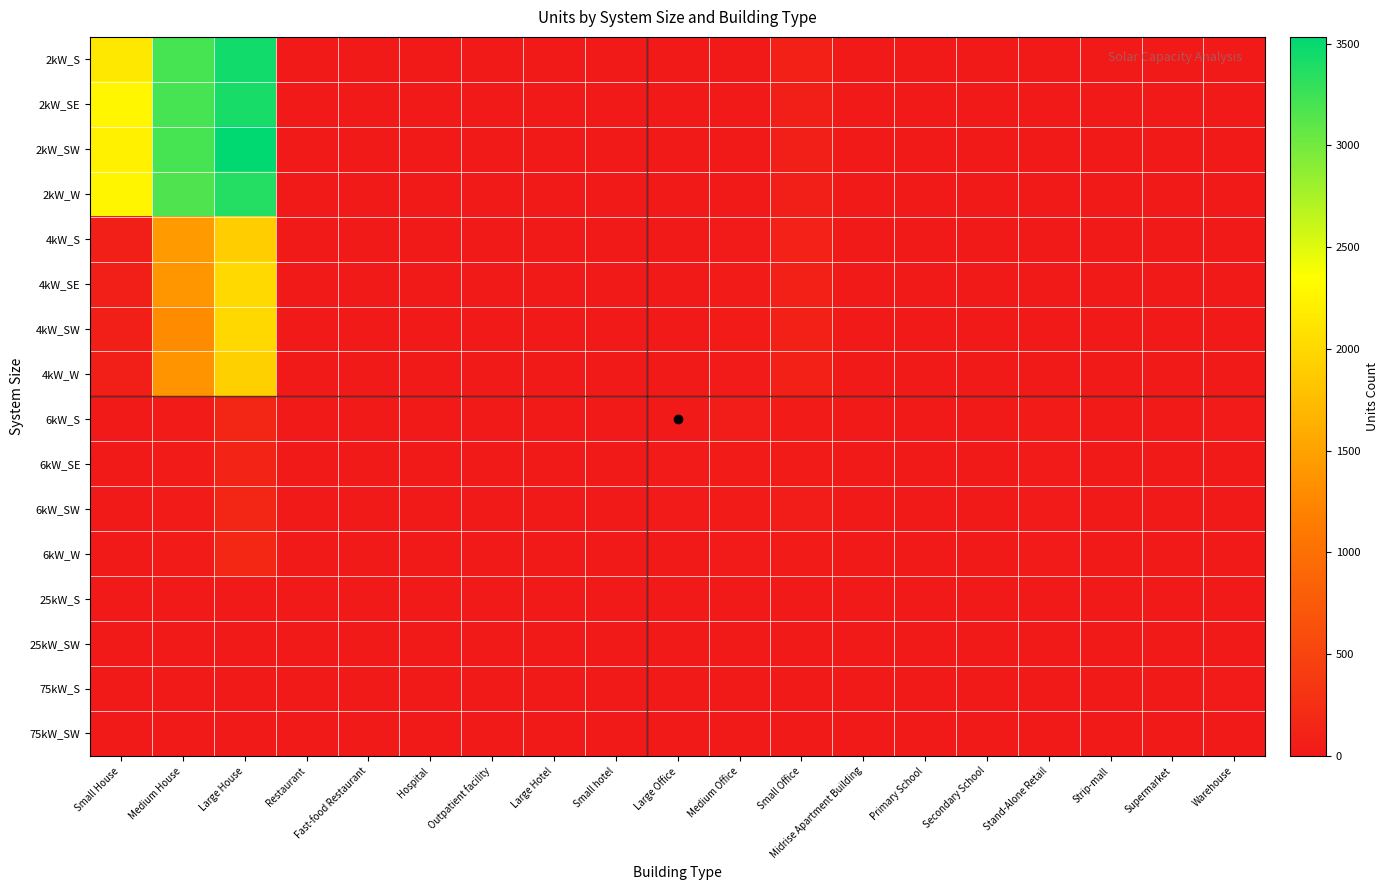

What is the maximum value shown in the chart?

3533